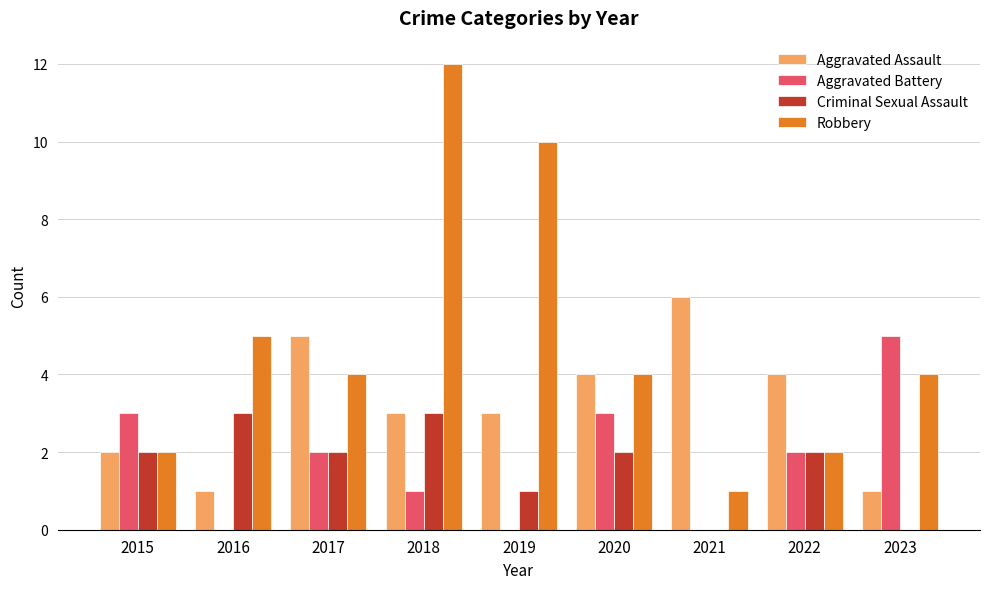

How many series are shown in this chart?

4